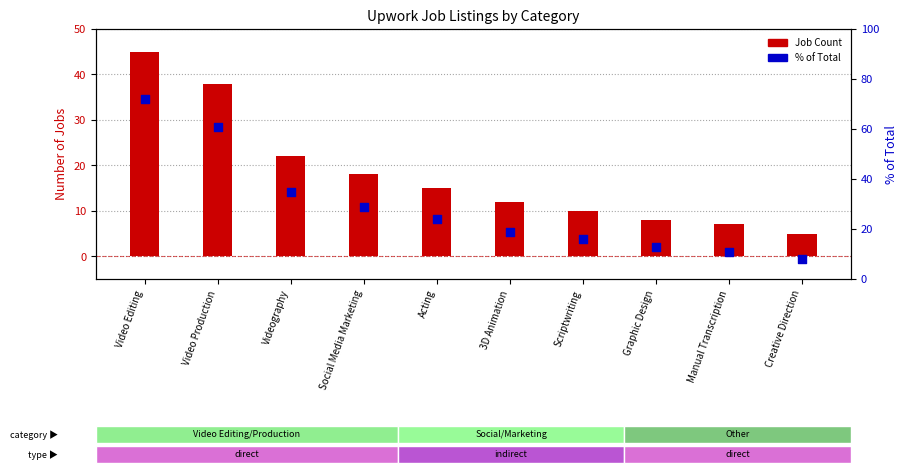

What are all the series names shown in the legend?

Job Count, % of Total